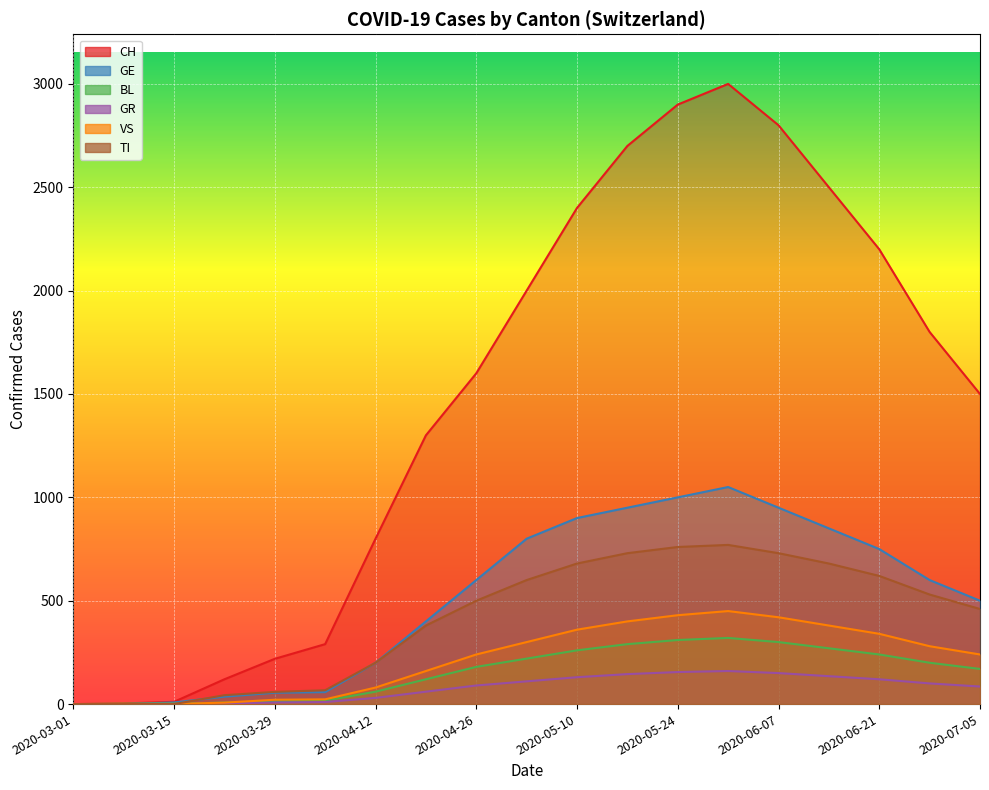

The TI series shows -399 at 2020-03-08. True or false?

False